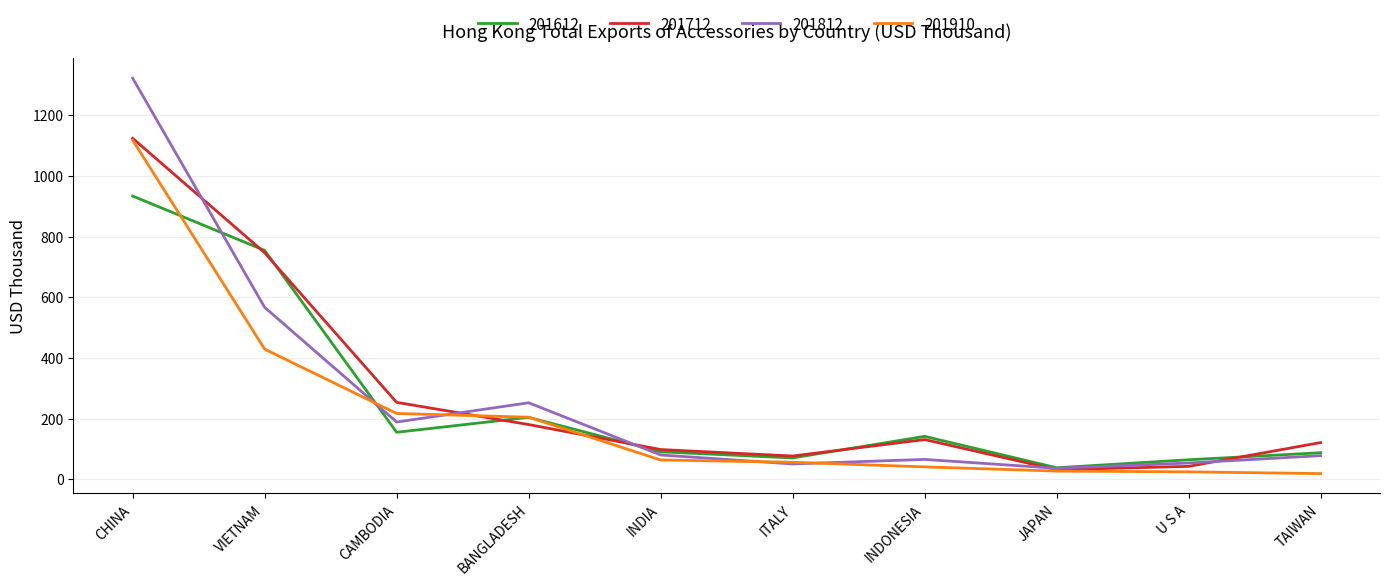

Is it true that 201712 equals 77.2 at ITALY?

True